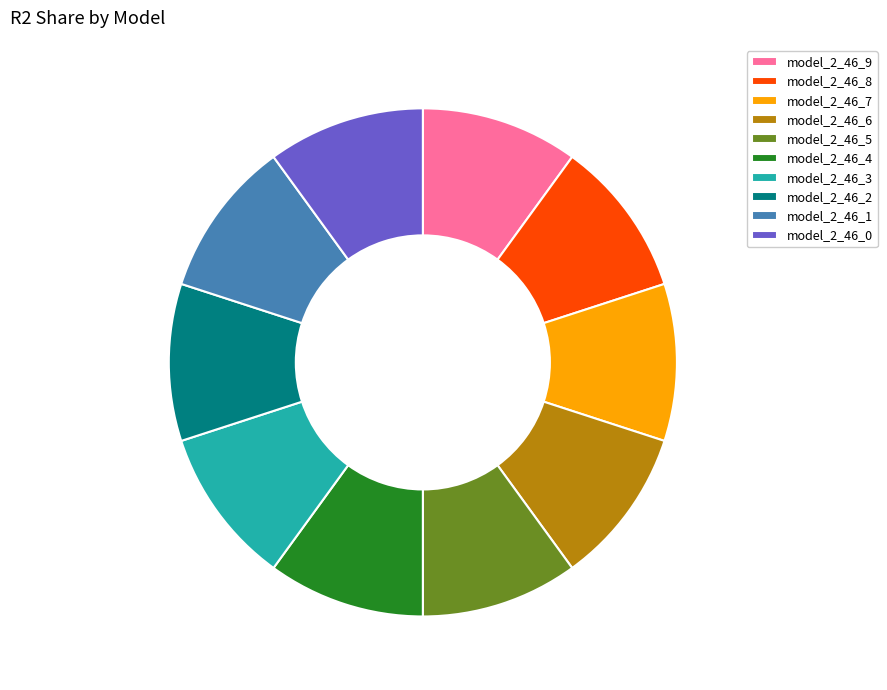

Is the sum of model_2_46_2 and model_2_46_0 greater than half?

No